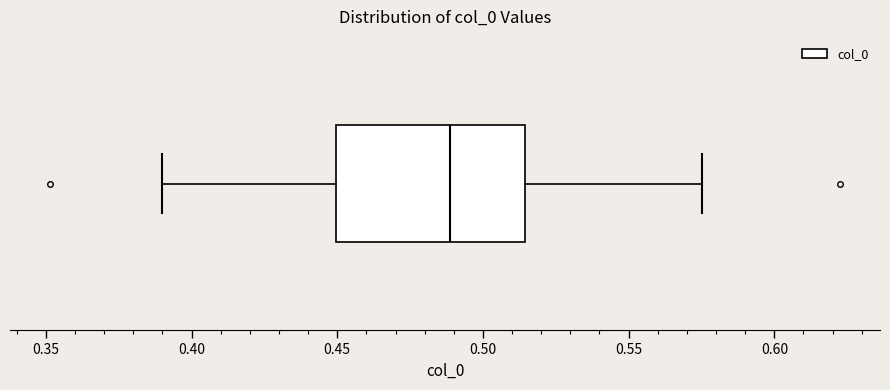

Read this box plot against the x-axis: the position of the median line, the range covered by the box, and the ends of both whiskers. The values are not printed on the chart, so give them approximately, as read against the axis.

median 0.490, box 0.450 to 0.515, whiskers 0.390 to 0.575